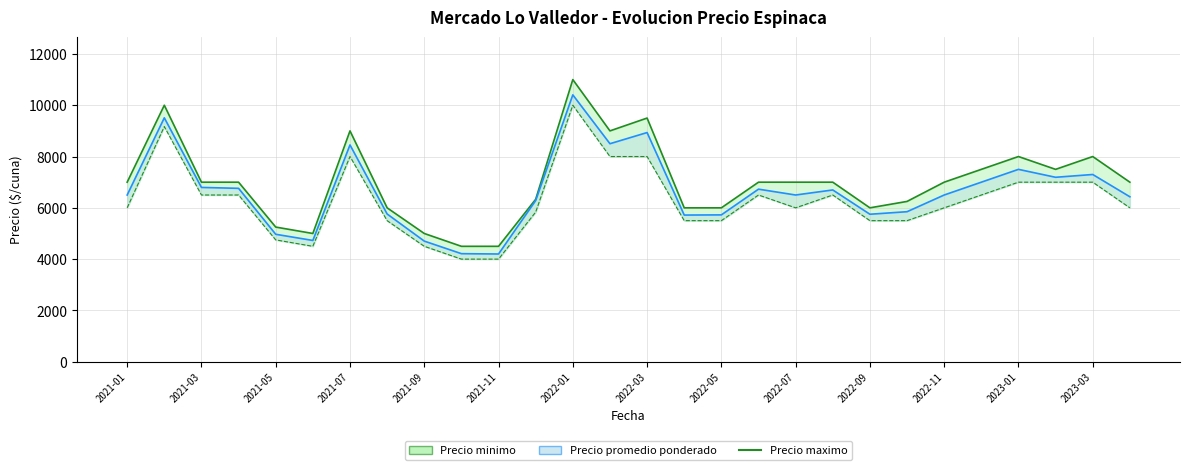

True or false: the data has more than 2 interior local peaks.

True